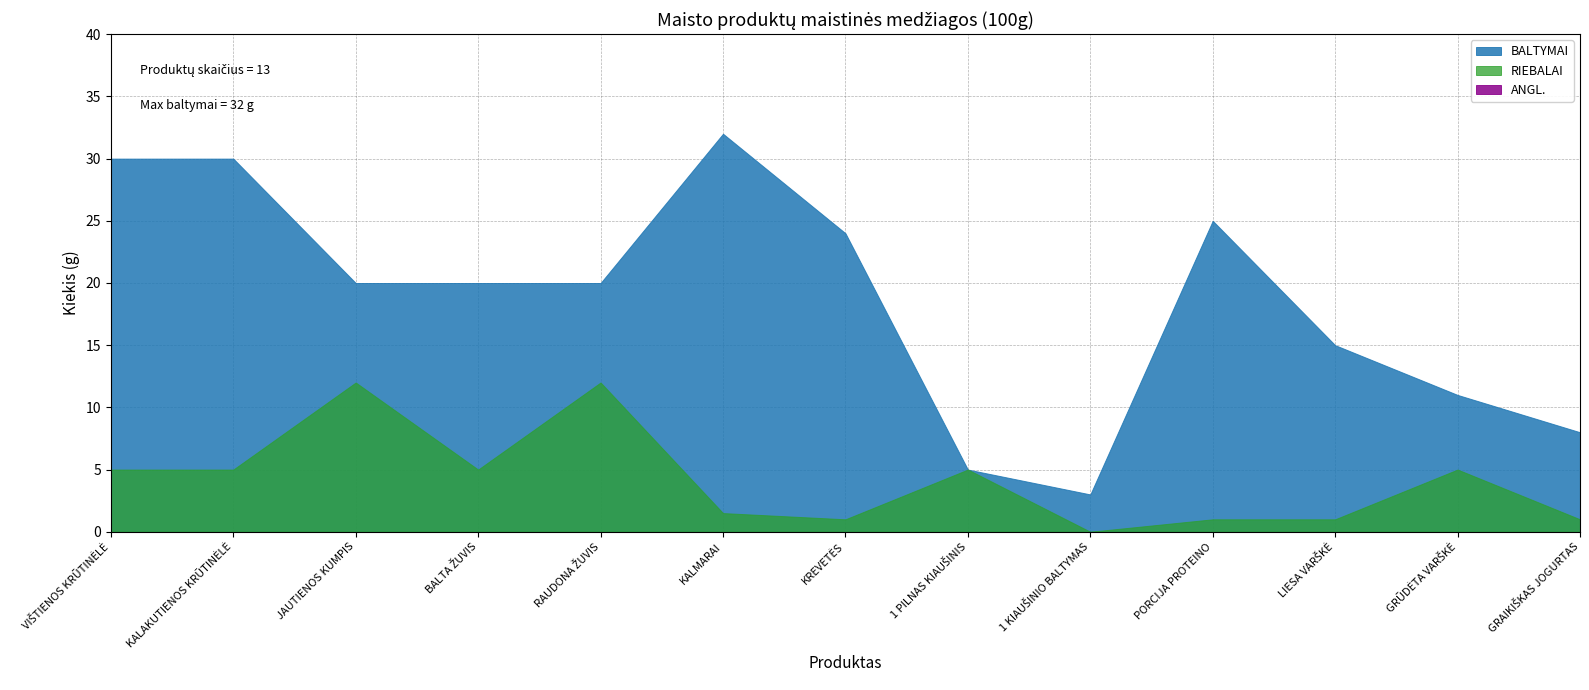

How many interior local peaks does the RIEBALAI series have?

4